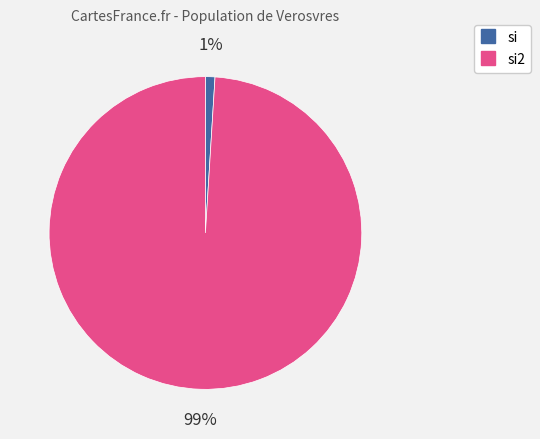

To the nearest percent, what is the average slice percentage?

50%